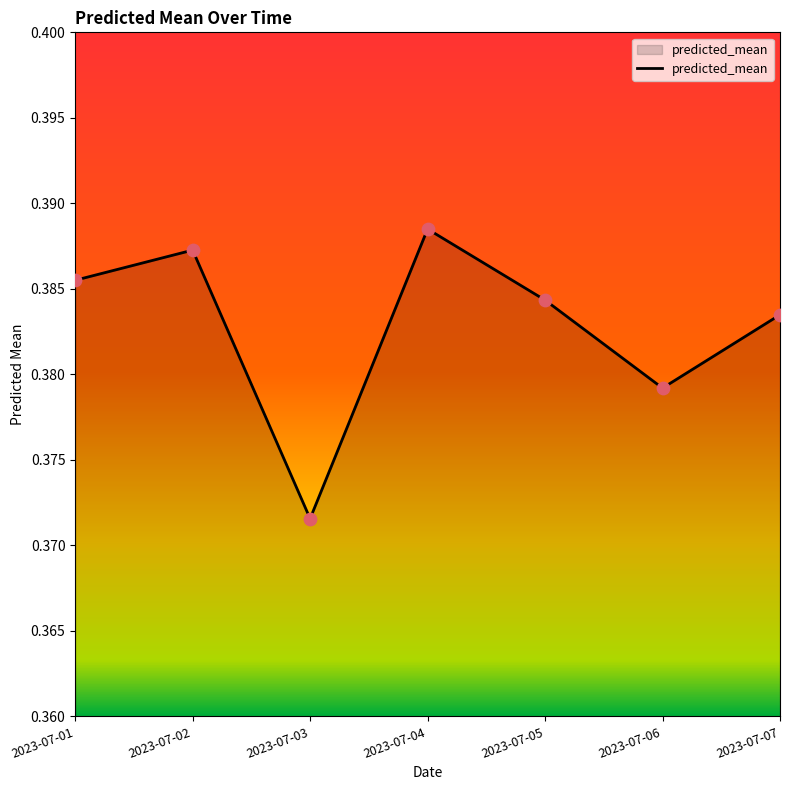

Between 2023-07-01 and 2023-07-05, which is larger?

2023-07-01